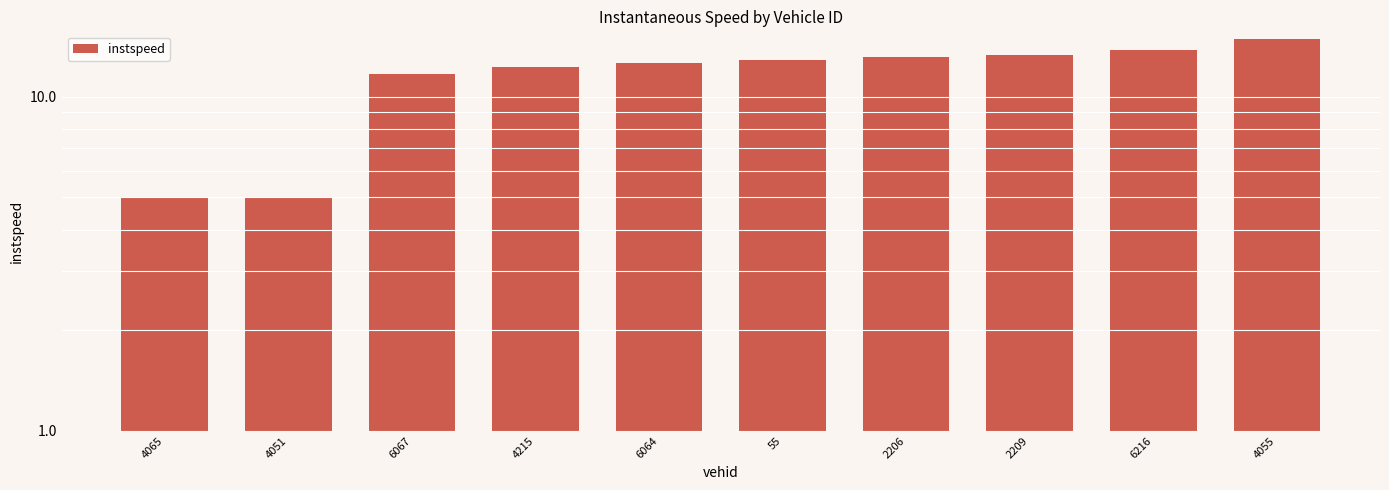

What is the label of the 8th bar from the right?

6067